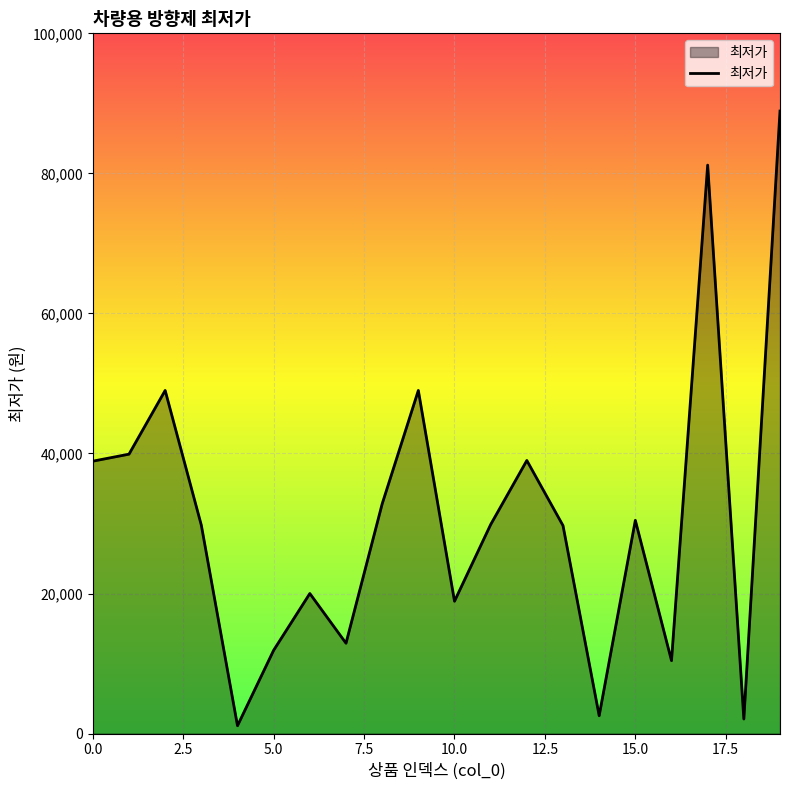

What is the difference between the maximum and minimum values?

87780